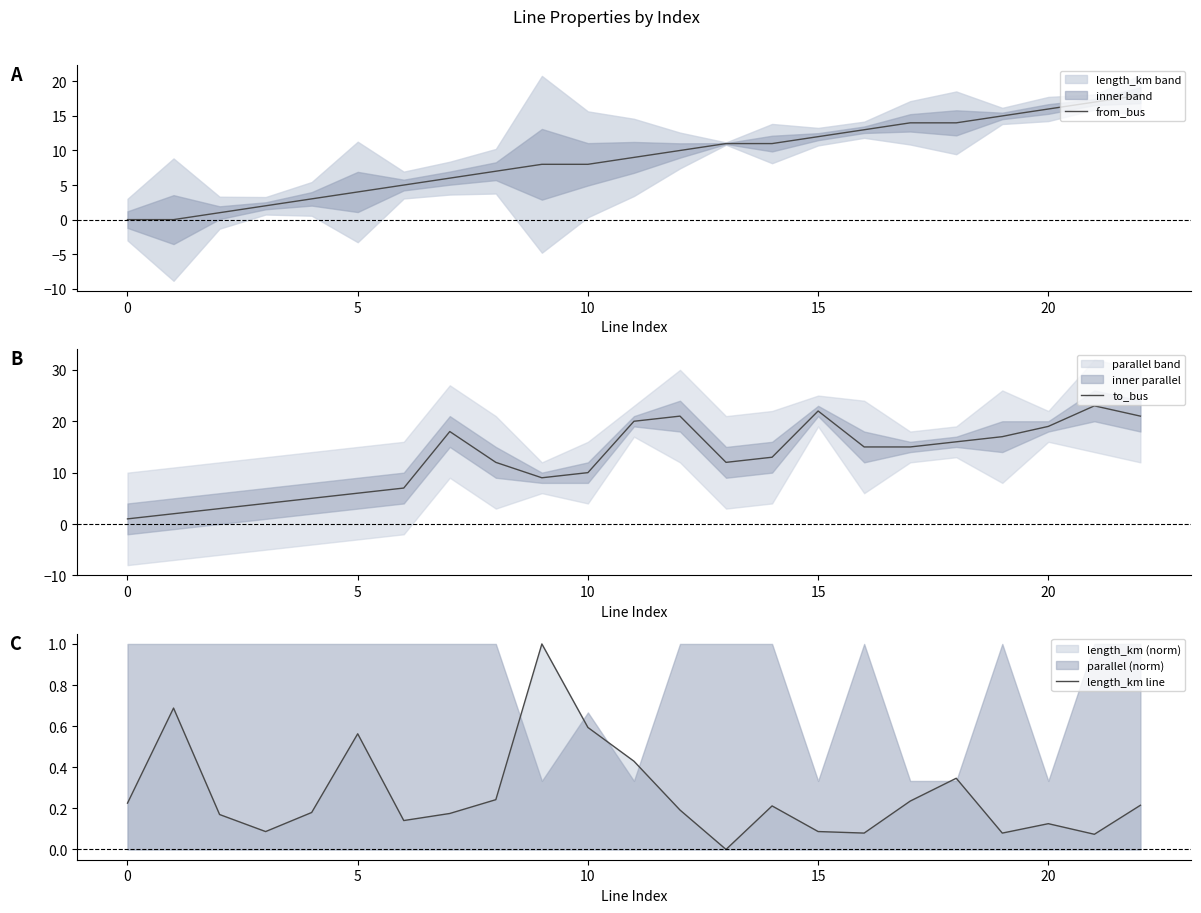

Reading left to right, what are all the values shown in this chart?

from_bus: 0.0	0.0	1.0	2.0	3.0	4.0	5.0	6.0	7.0	8.0	8.0	9.0	10.0	11.0	11.0	12.0	13.0	14.0	14.0	15.0	16.0	17.0	18.0
to_bus: 1.0	2.0	3.0	4.0	5.0	6.0	7.0	18.0	12.0	9.0	10.0	20.0	21.0	12.0	13.0	22.0	15.0	15.0	16.0	17.0	19.0	23.0	21.0
length_km line: 0.2	0.7	0.2	0.1	0.2	0.6	0.1	0.2	0.2	1.0	0.6	0.4	0.2	0.0	0.2	0.1	0.1	0.2	0.3	0.1	0.1	0.1	0.2